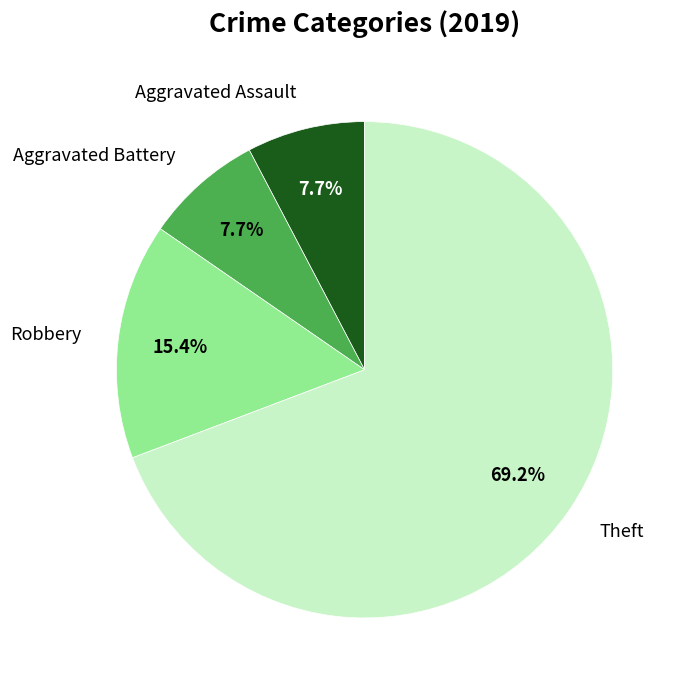

Which slice is the largest?

Theft